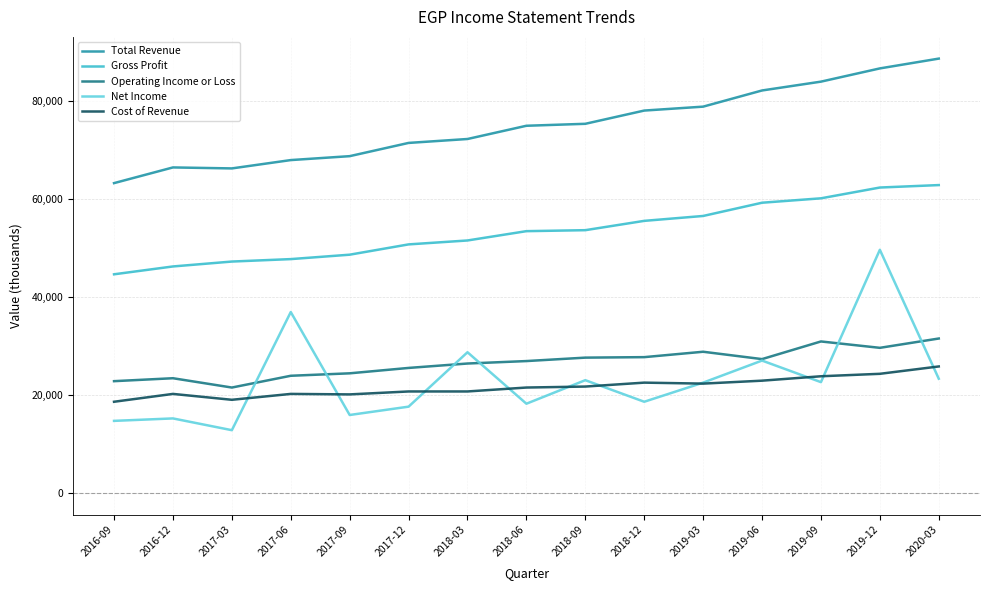

What position from the right is 2019-06?

4